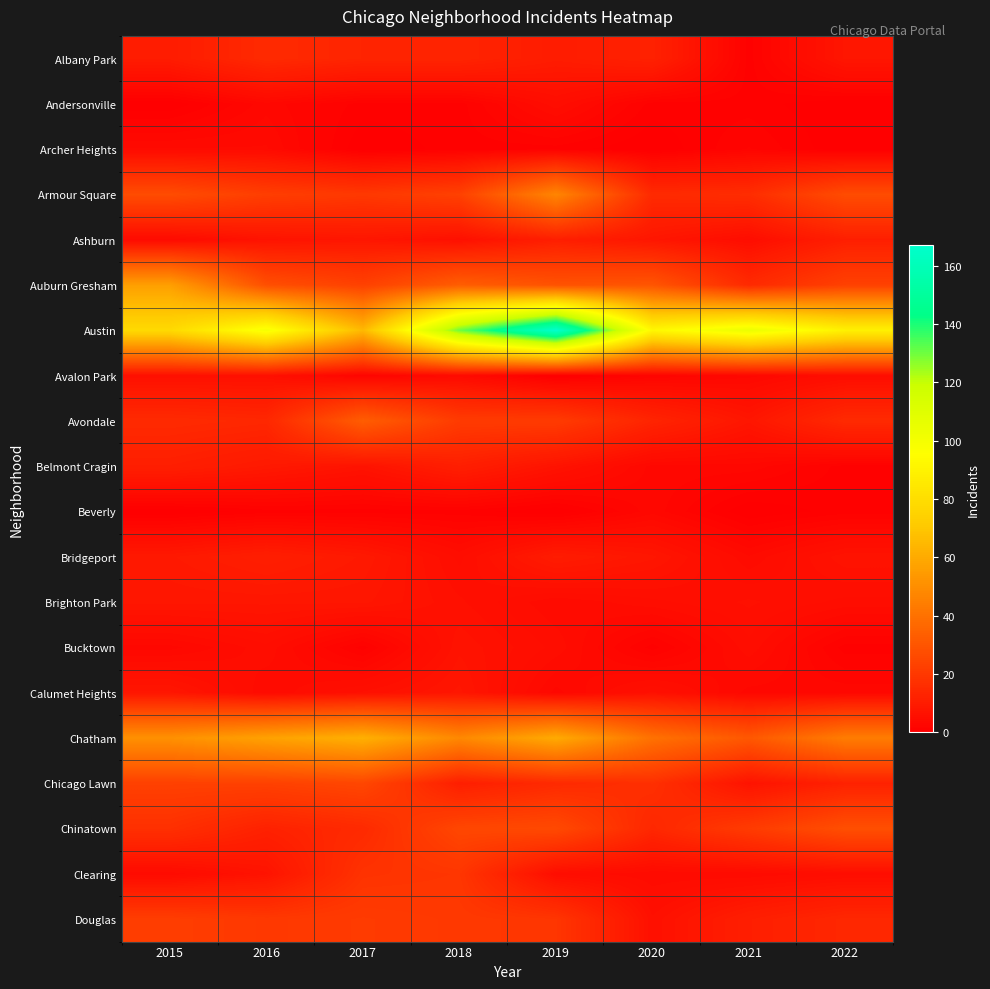

What is the difference between the highest and lowest values at 2018?

129